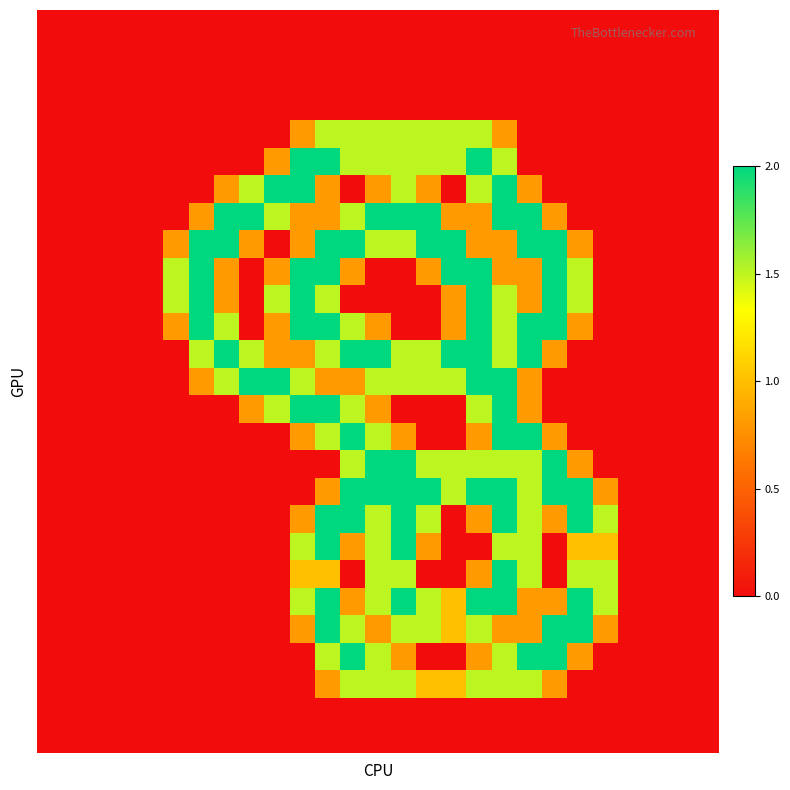

How many data points does each series have?

27